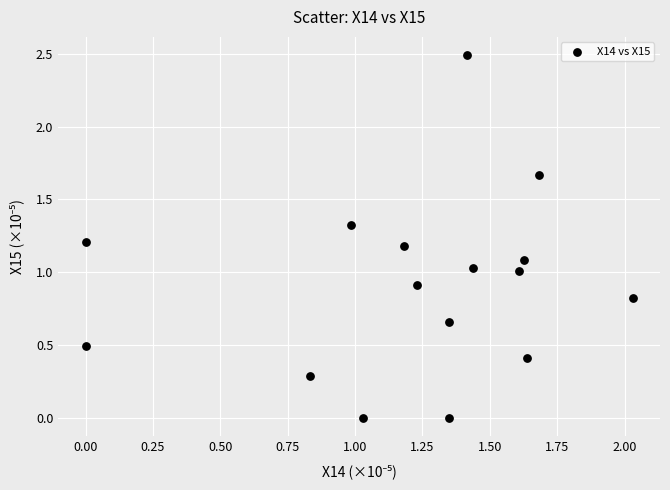

What is the range of Y values (max minus min)?

2.5